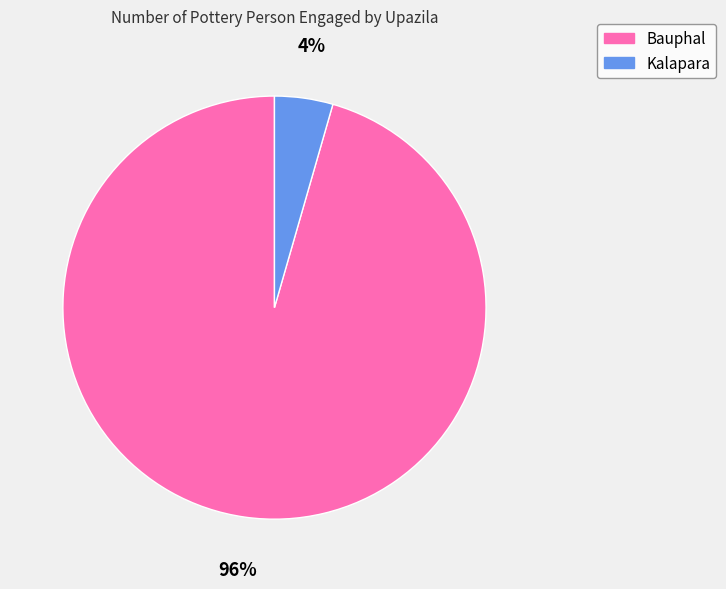

Is there a majority slice in this chart?

Yes